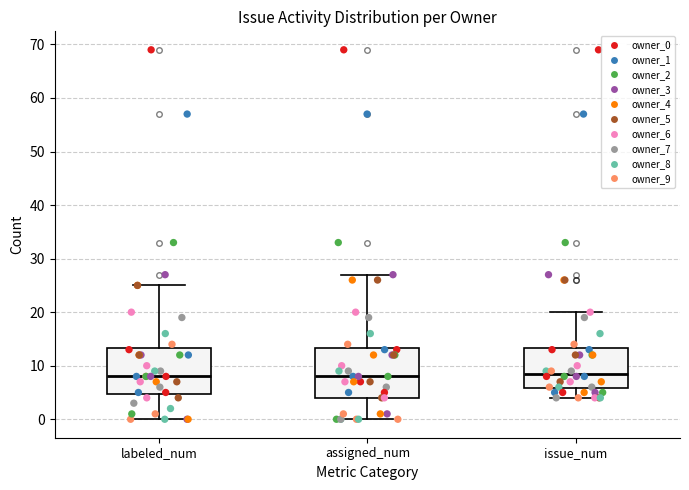

Where is the lower edge of the box for issue_num on the y-axis? The values are not printed on the chart, so give them approximately, as read against the axis.

6